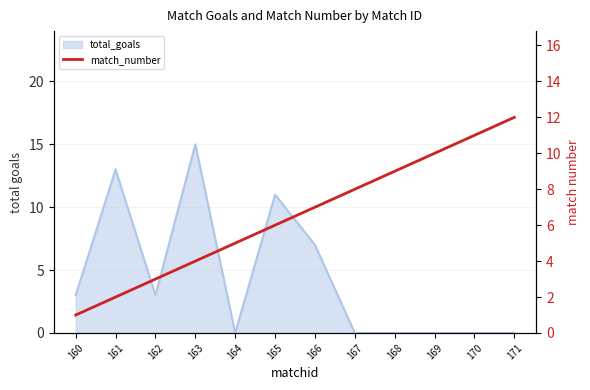

What is the ratio of the value at 166 to the value at 170?

0.6